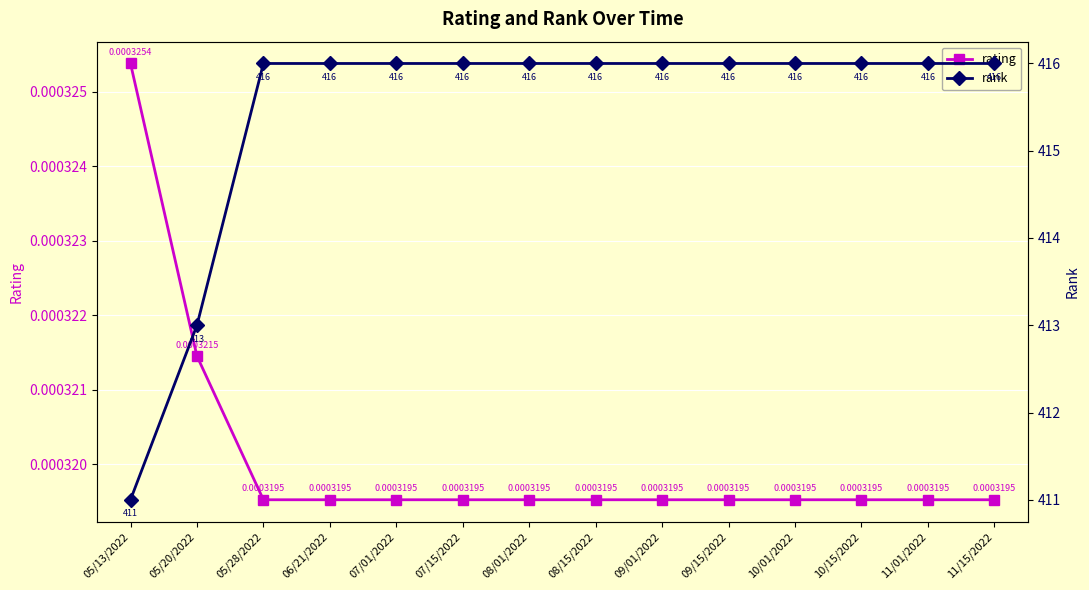

What is the maximum value for rank?

416.0